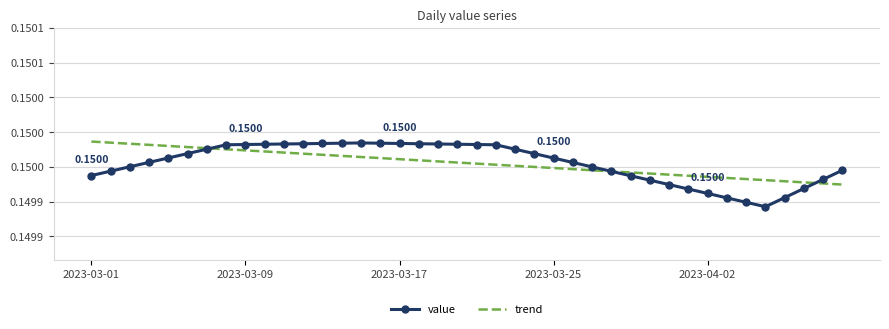

True or false: value has more than 2 points higher than both neighbors.

False